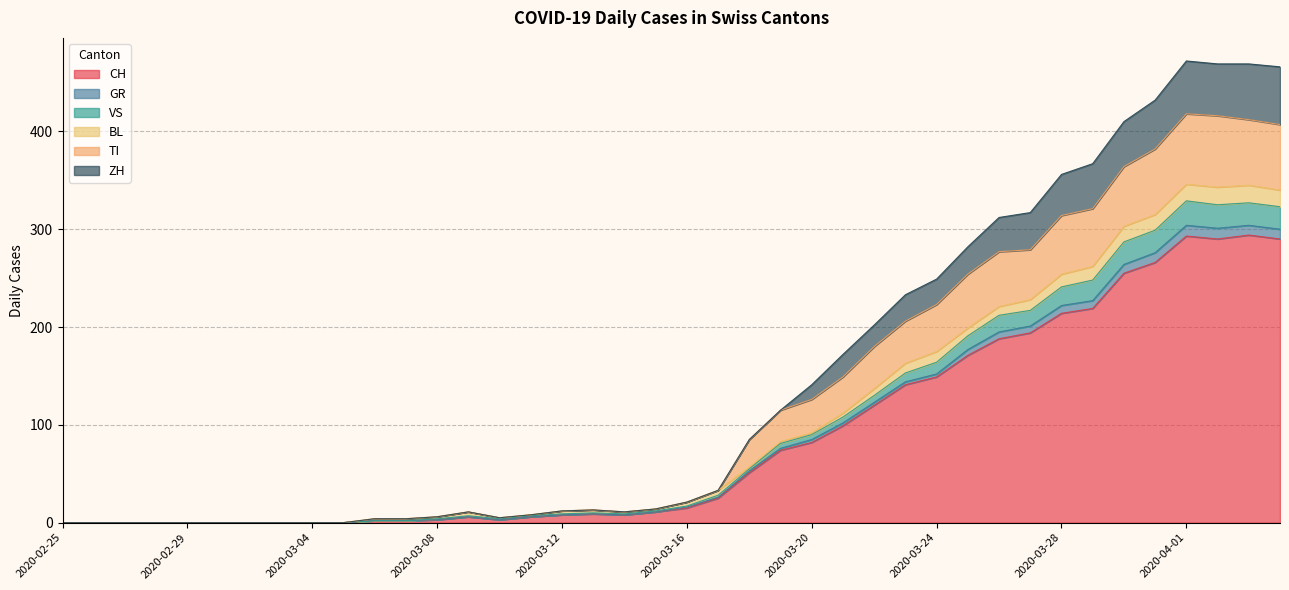

Which has a higher value, 2020-03-21 or 2020-03-24?

2020-03-24